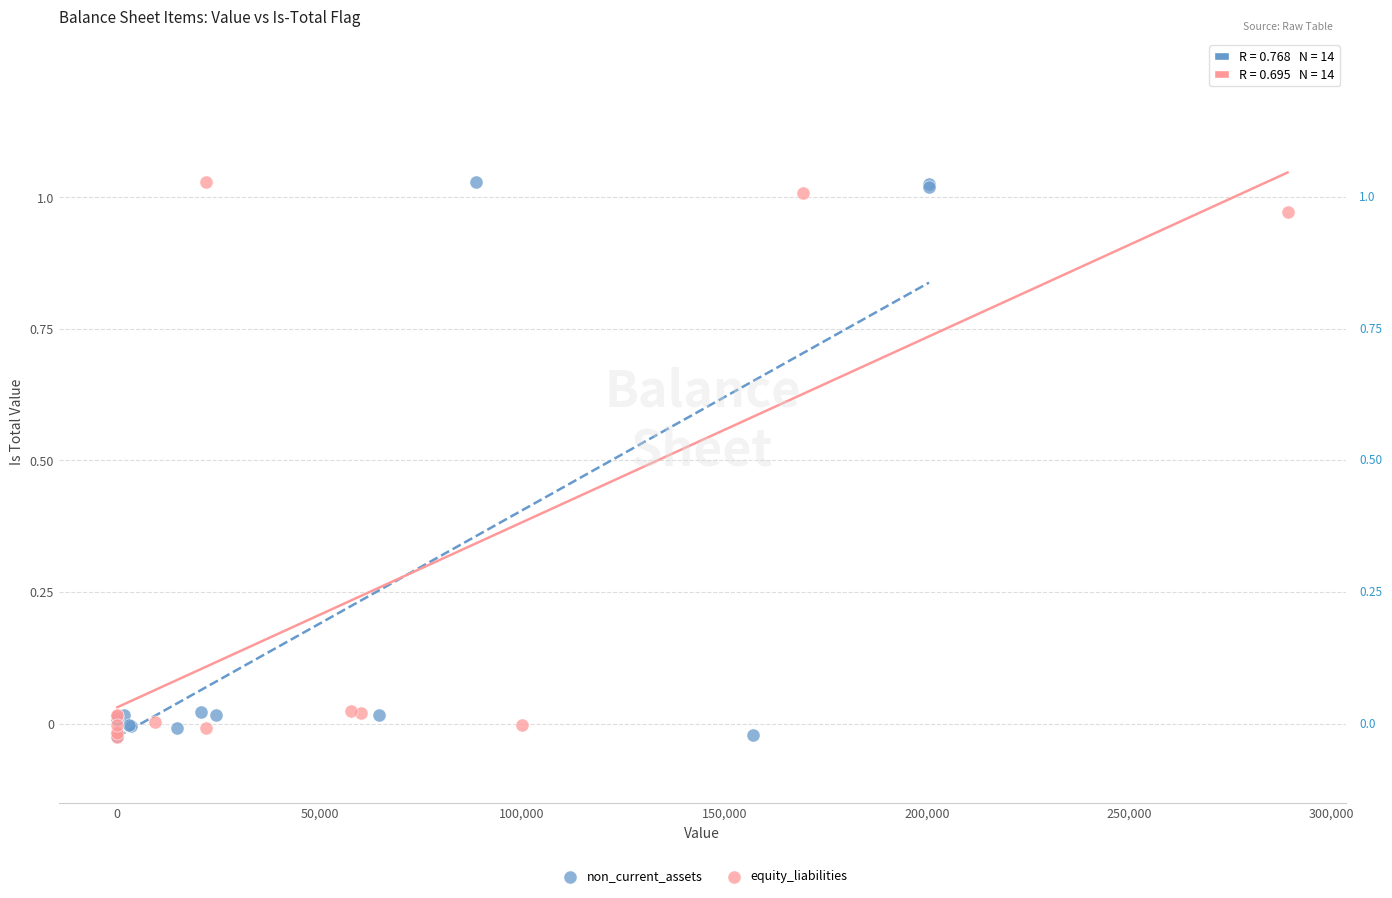

What are all the series names shown in the legend?

non_current_assets, equity_liabilities